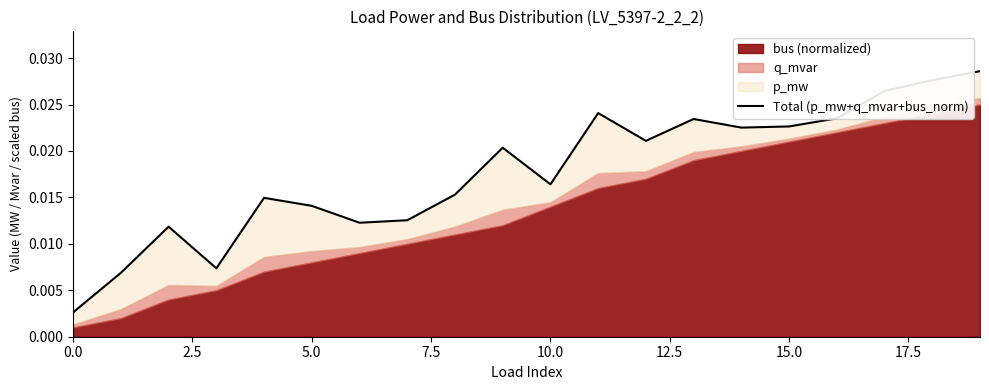

How many lines are shown in the chart?

1